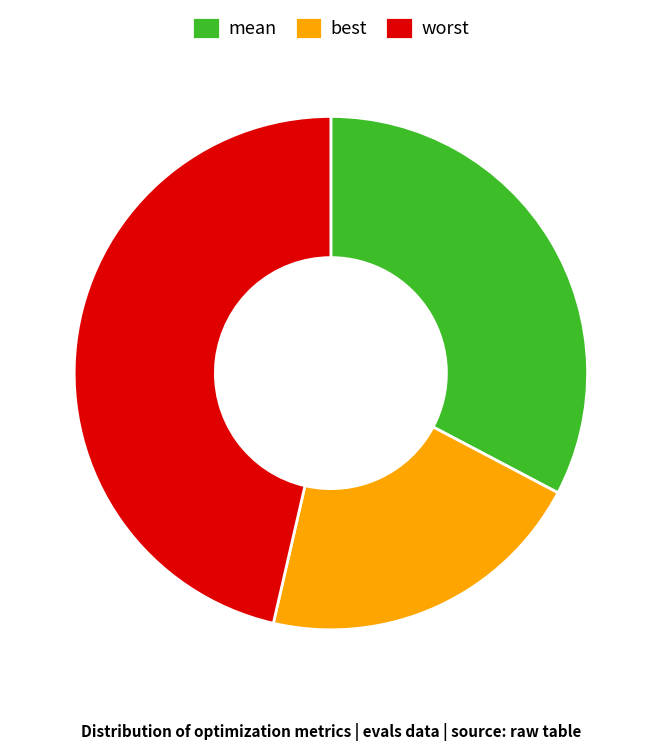

What is the largest slice in the pie chart?

worst